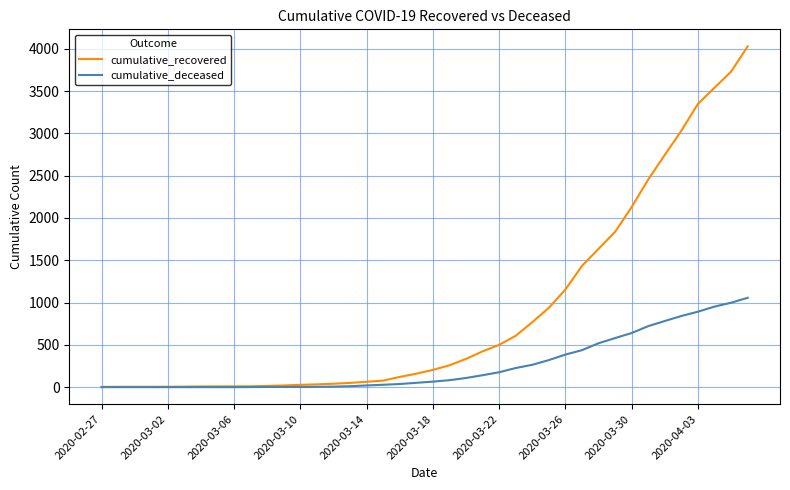

How many distinct data groups are displayed?

2